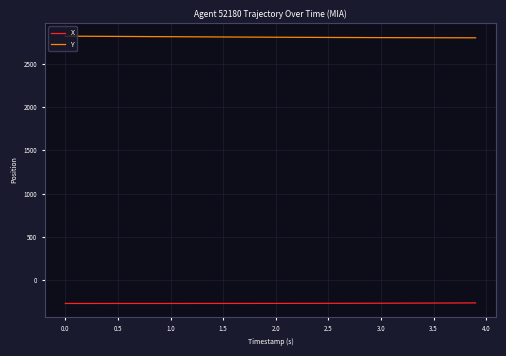

Which series has the largest total across all categories?

Y